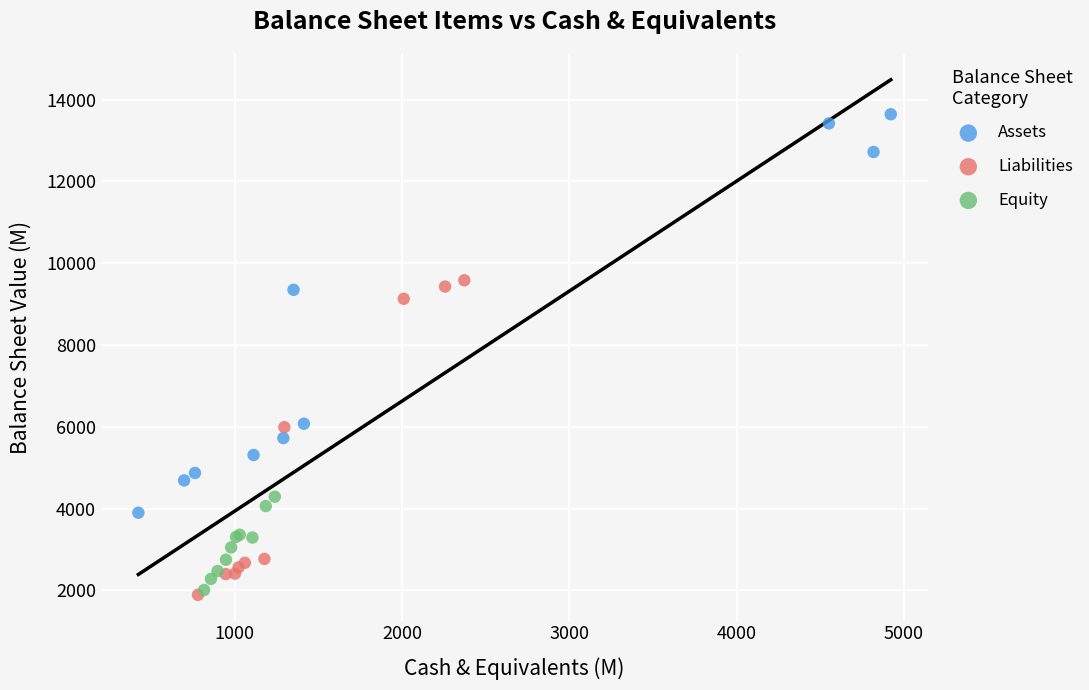

Which series has the largest Y range (max minus min)?

Assets